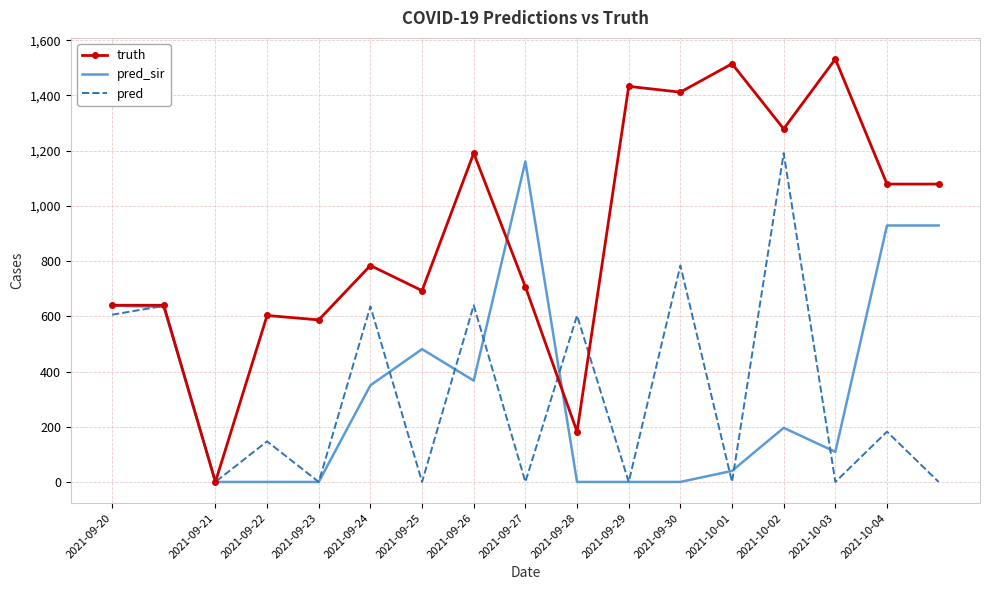

What is the maximum value for pred_sir?

1161.0